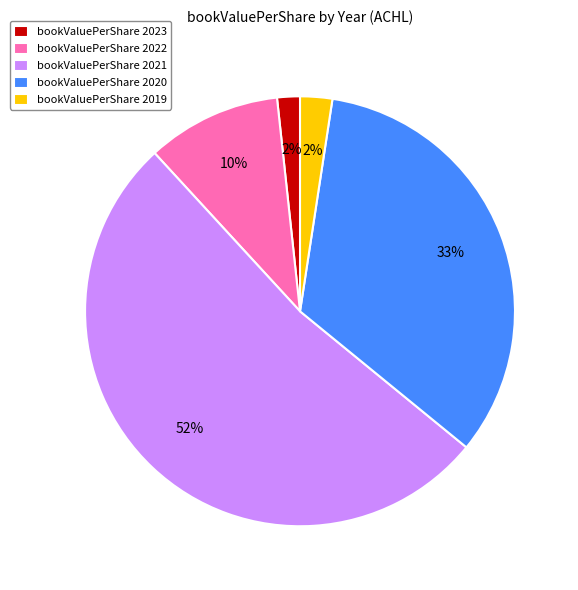

To the nearest percent, what portion does bookValuePerShare 2020 represent?

33%